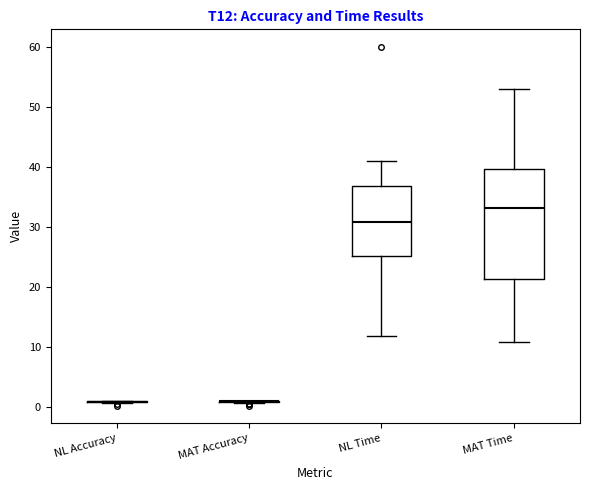

Reading left to right, transcribe this box plot: for each box, give where its median line is, the range the box spans, and where its two whiskers end, as read against the y-axis. The values are not printed on the chart, so give them approximately, as read against the axis.

NL Accuracy: box collapsed to a line at 1, whiskers 1 to 1
MAT Accuracy: box collapsed to a line at 1, whiskers 1 to 1
NL Time: median 31, box 25 to 37, whiskers 12 to 41
MAT Time: median 33, box 21 to 40, whiskers 11 to 53